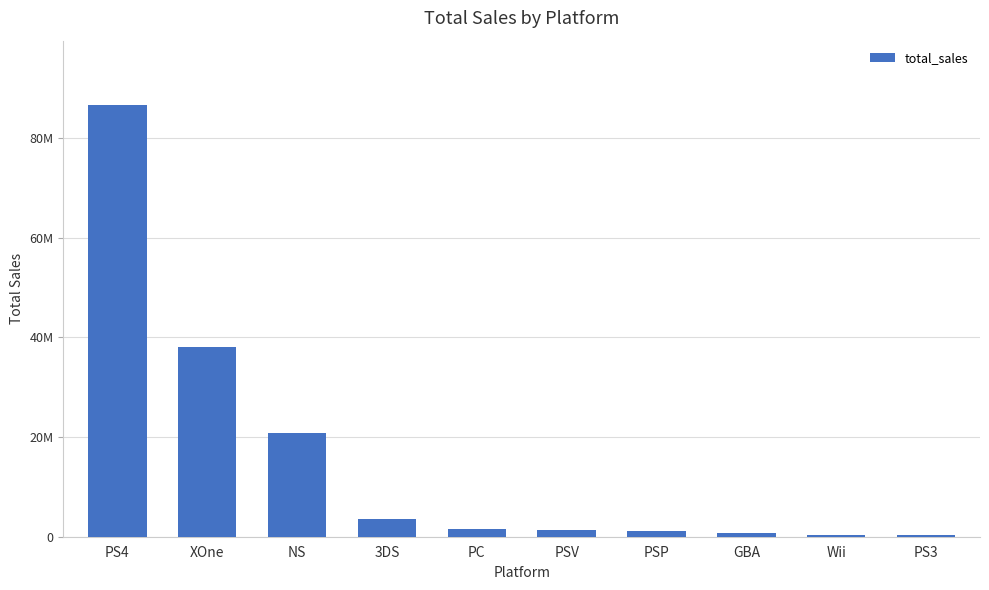

What is the label of the 4th bar from the left?

3DS